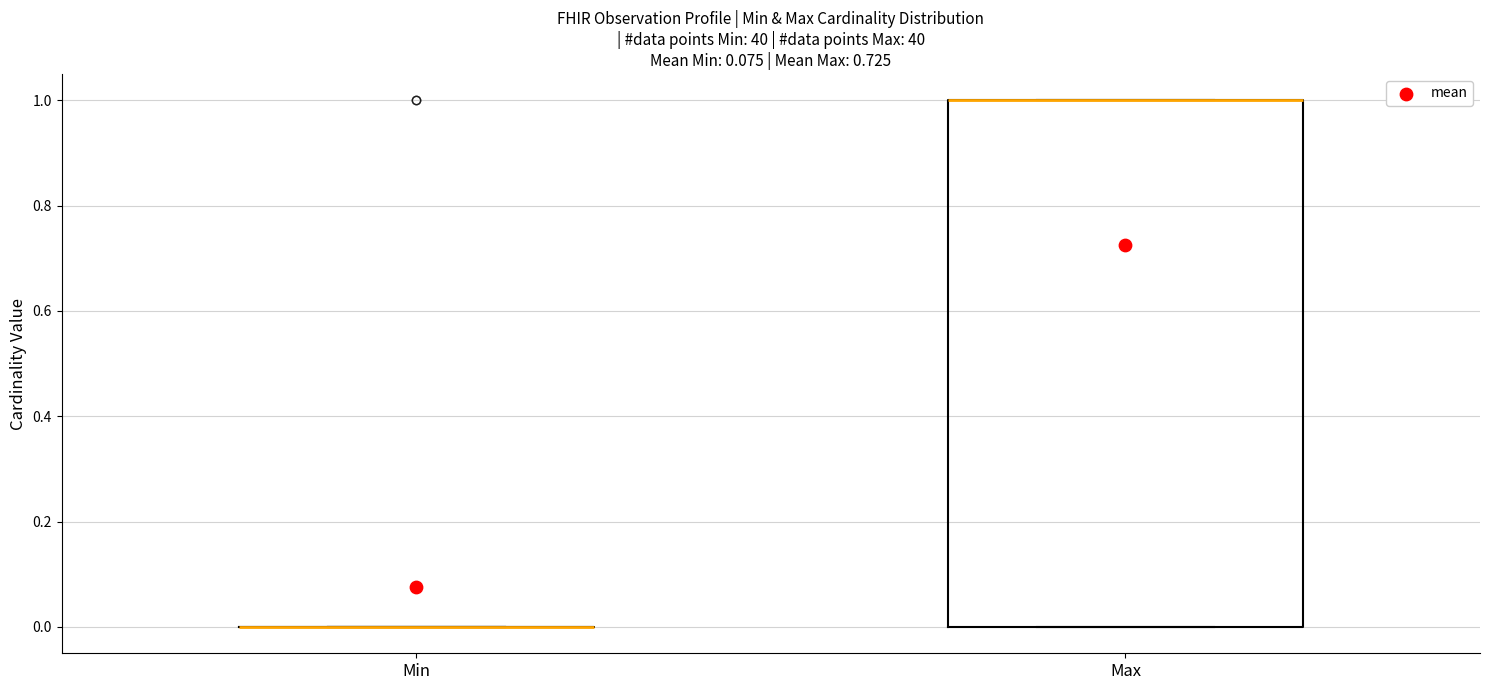

Which box is the tallest, from its lower edge to its upper edge?

Max